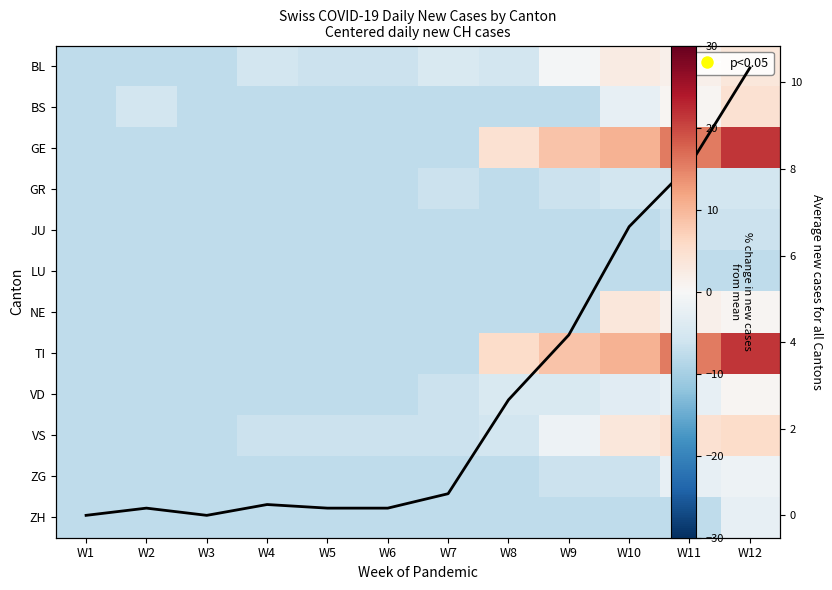

How many data points in VD are above -6?

5